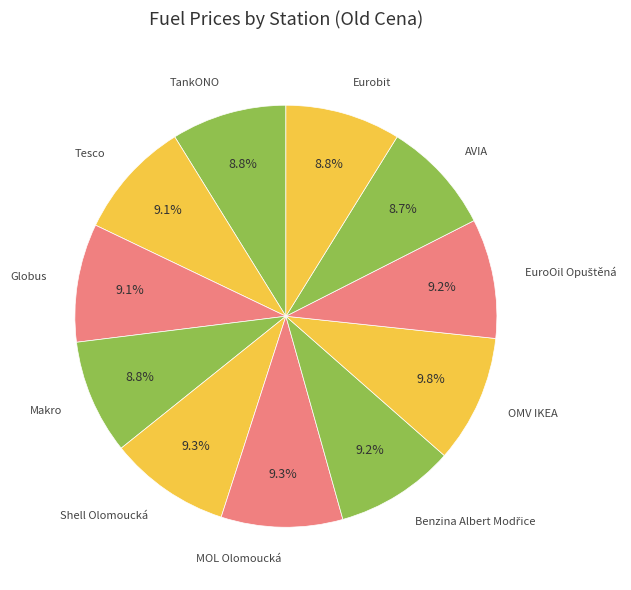

How much of the chart is everything except Globus?

90.9%